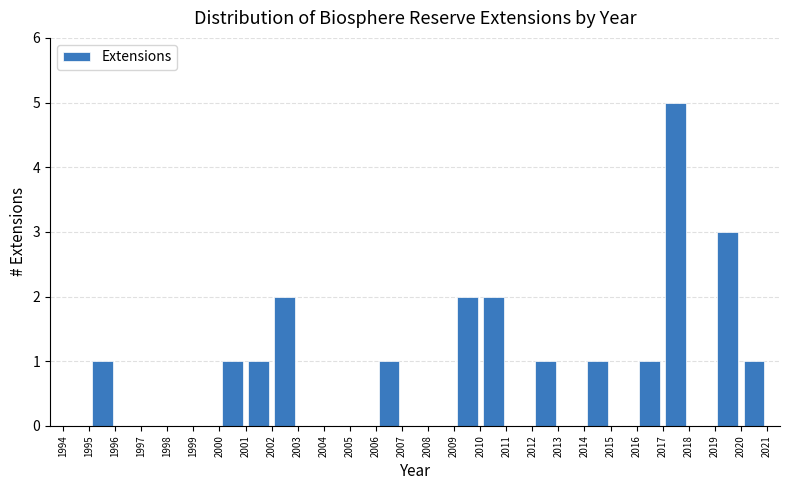

Over which range of the x-axis is the bar tallest?

2017 to 2018